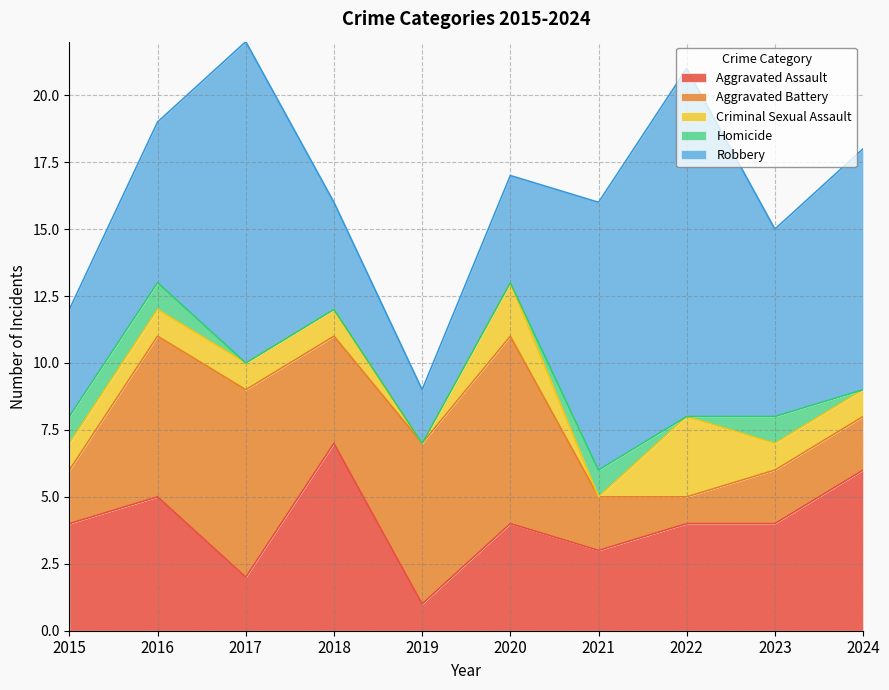

Is it true that Criminal Sexual Assault equals 3 at 2022?

True